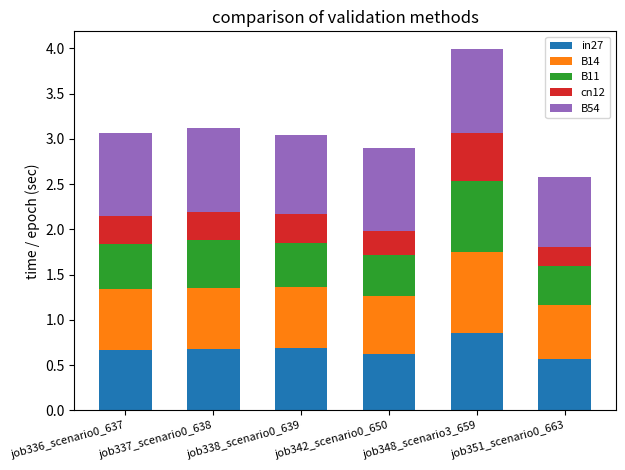

True or false: in27 has a value of 0.5 at job348_scenario3_659.

False